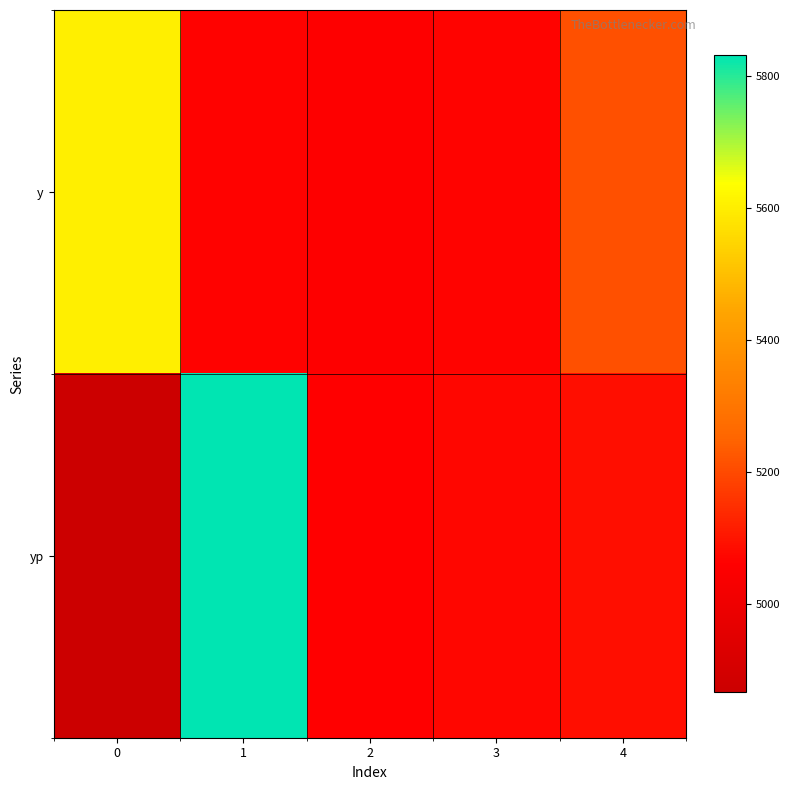

List the series in order of their peak value, lowest first.

y, yp